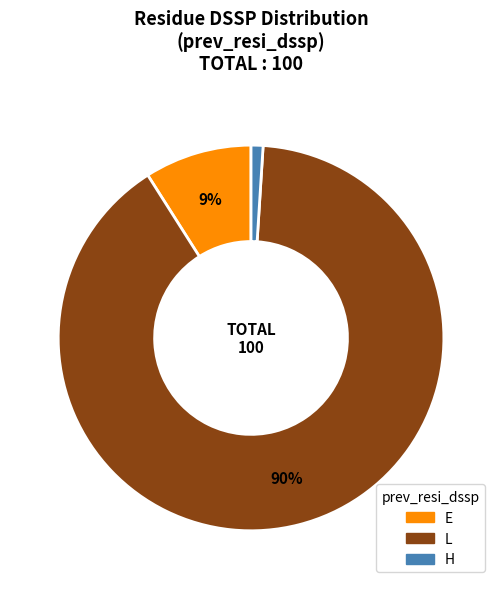

To the nearest percent, what is the average slice percentage?

33%